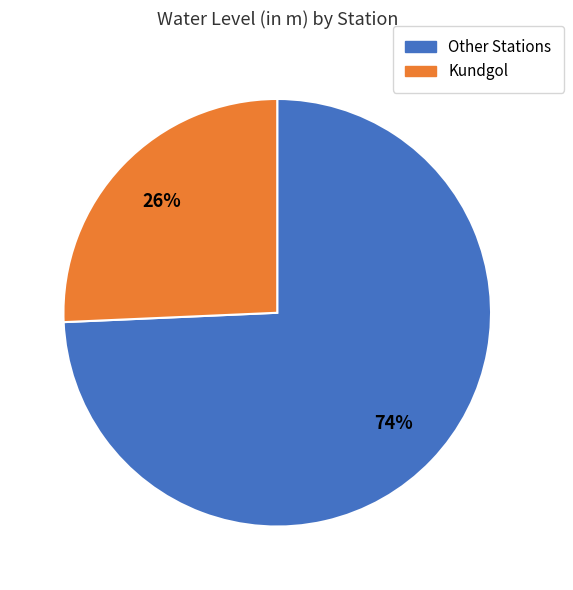

To the nearest percent, what is the average slice percentage?

50%